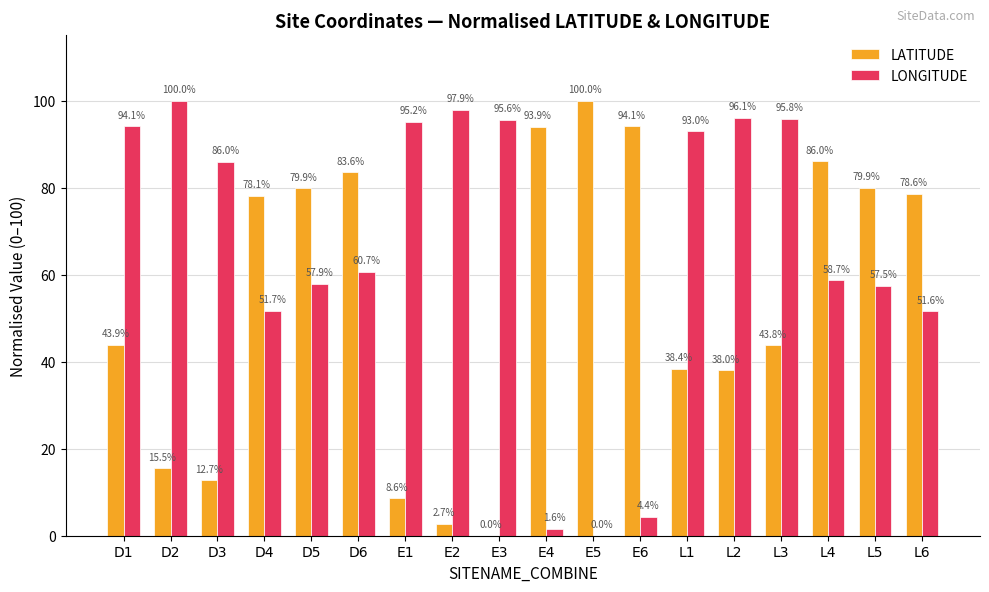

What is the total value across all series at D1?

138.0